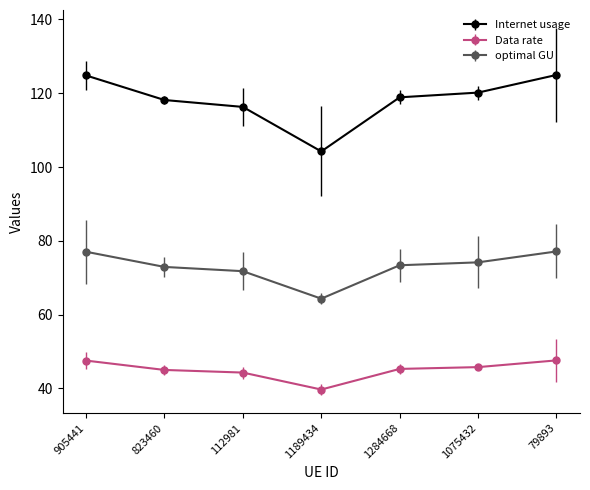

What is the minimum value shown in the chart?

39.7